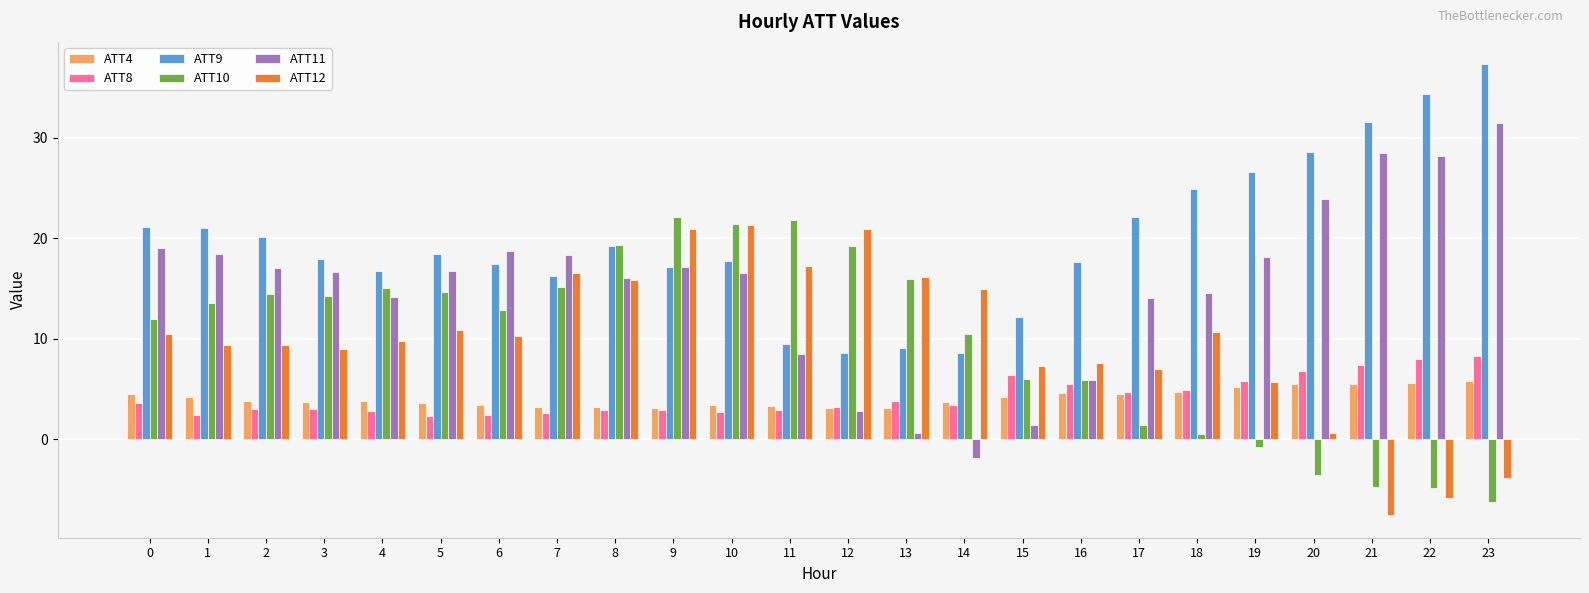

What is the difference between the ATT11 values at 0 and 7?

0.6